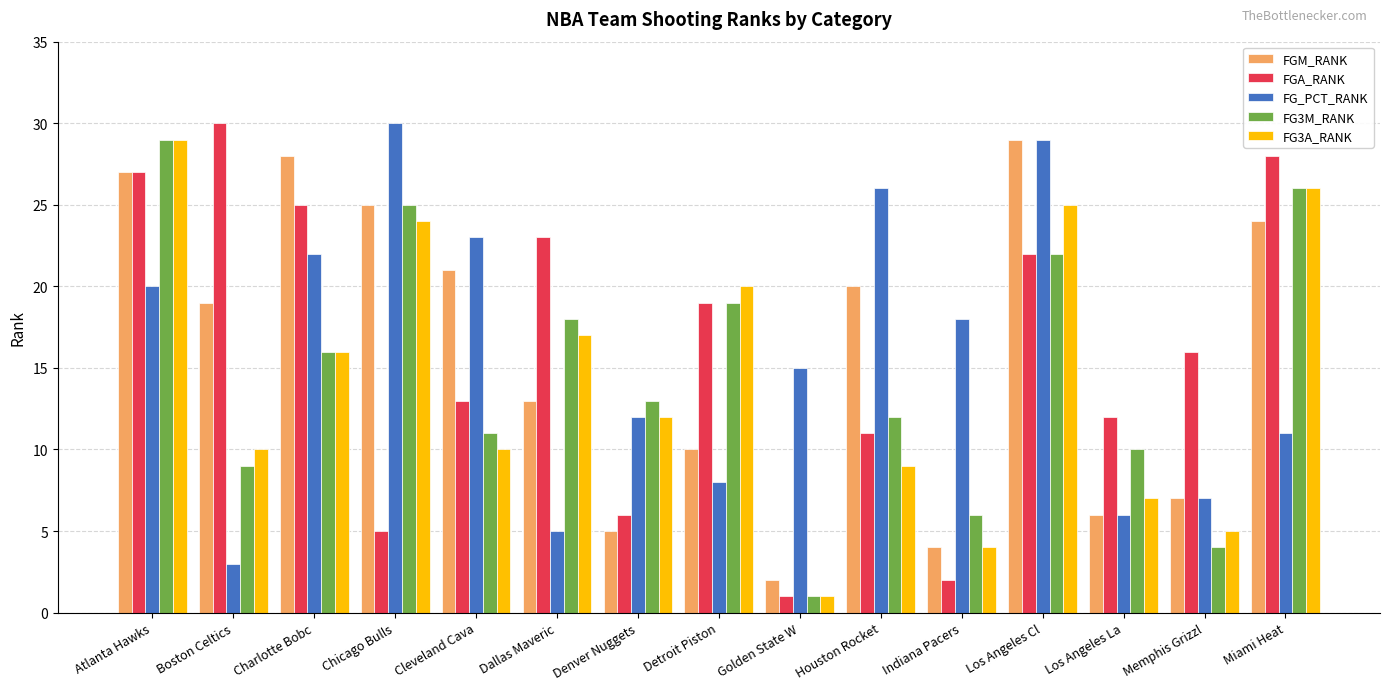

Where does the FGA_RANK series first go above 16?

Atlanta Hawks